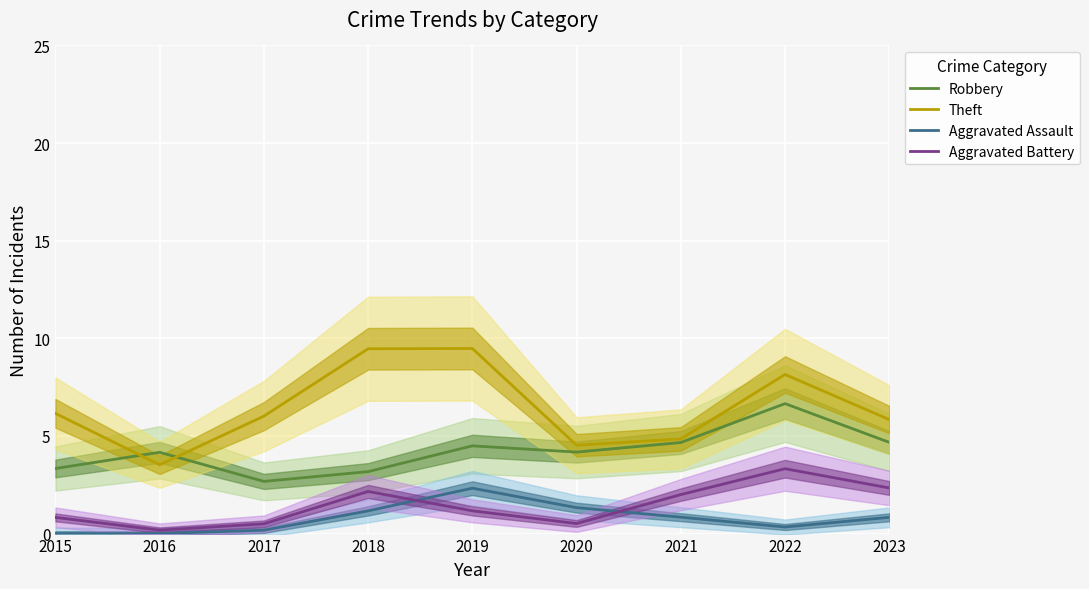

The Aggravated Battery series shows 0.5 at 2020. True or false?

True